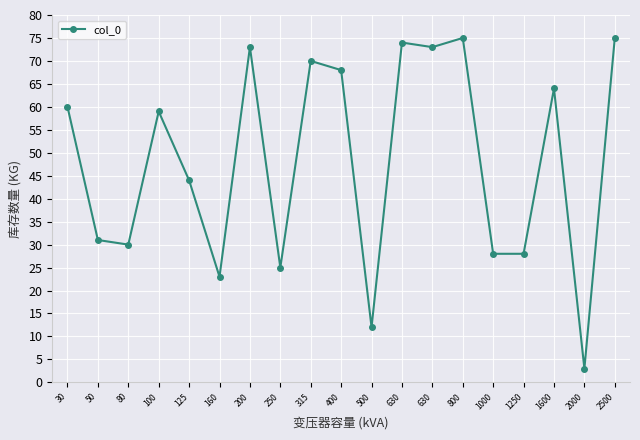

Does the chart have visible grid lines?

Yes